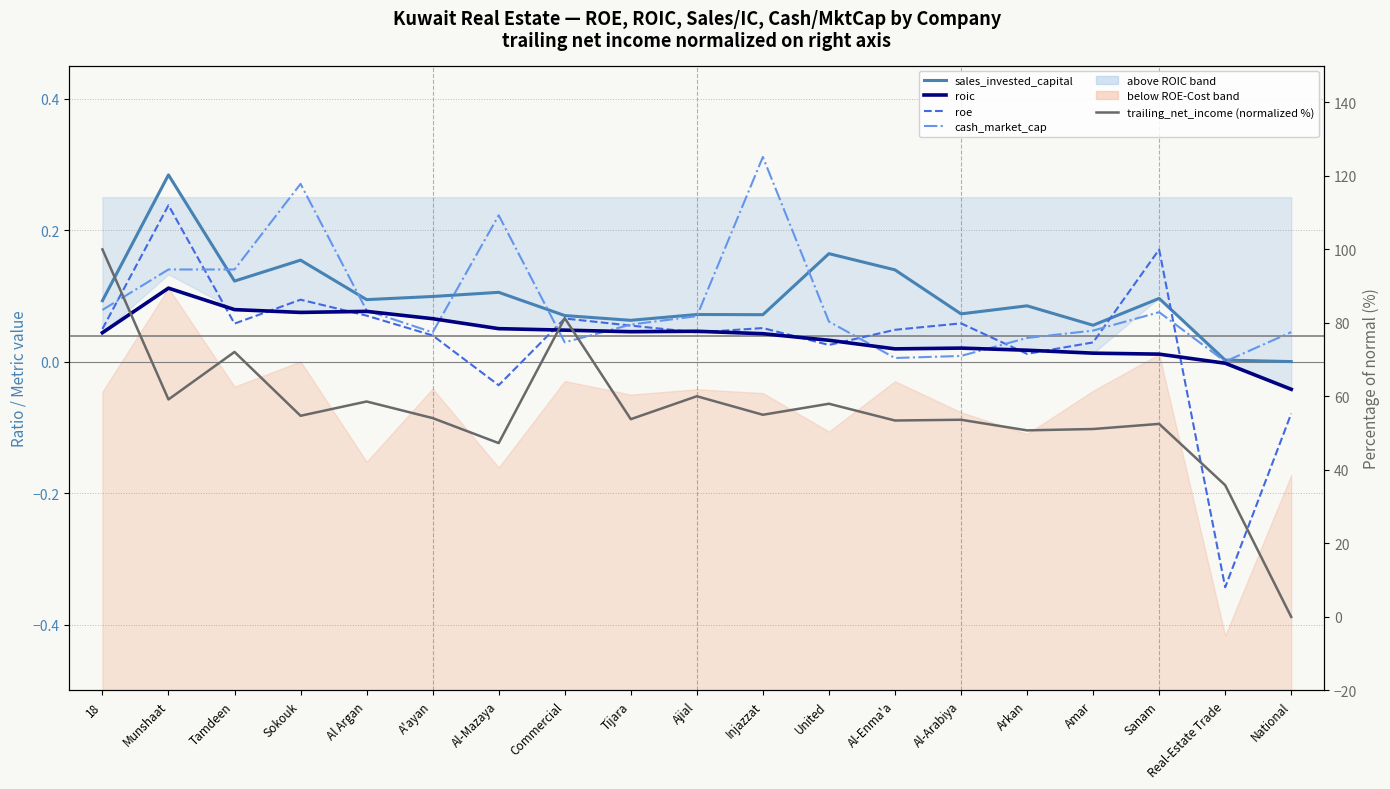

How many categories are shown in the chart?

19